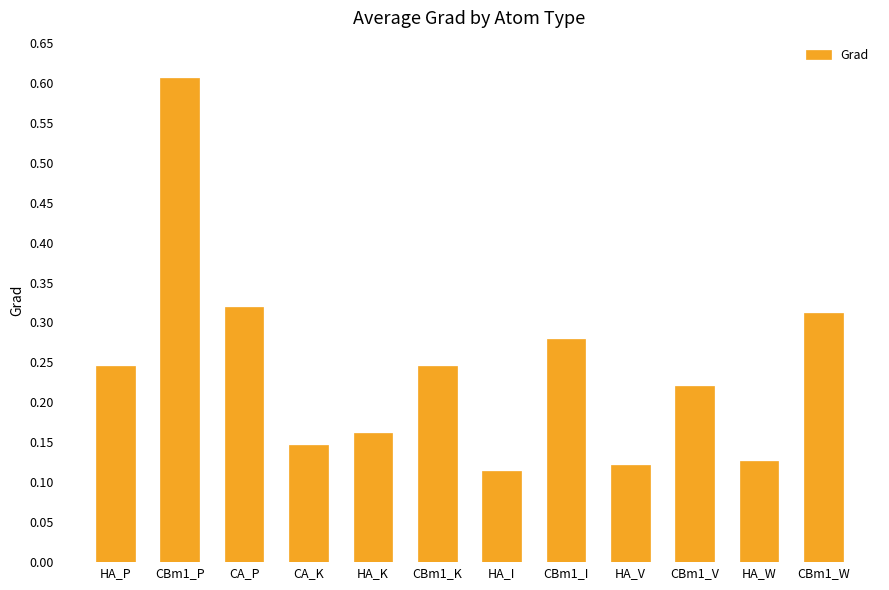

Which category has the lowest value across all series?

HA_I